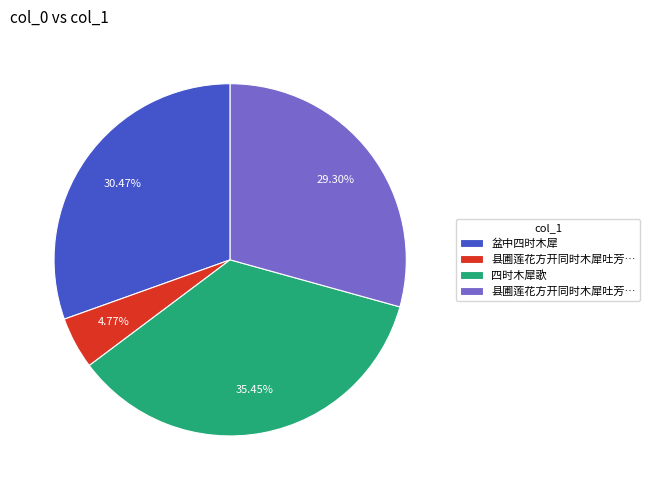

Is there a majority slice in this chart?

No